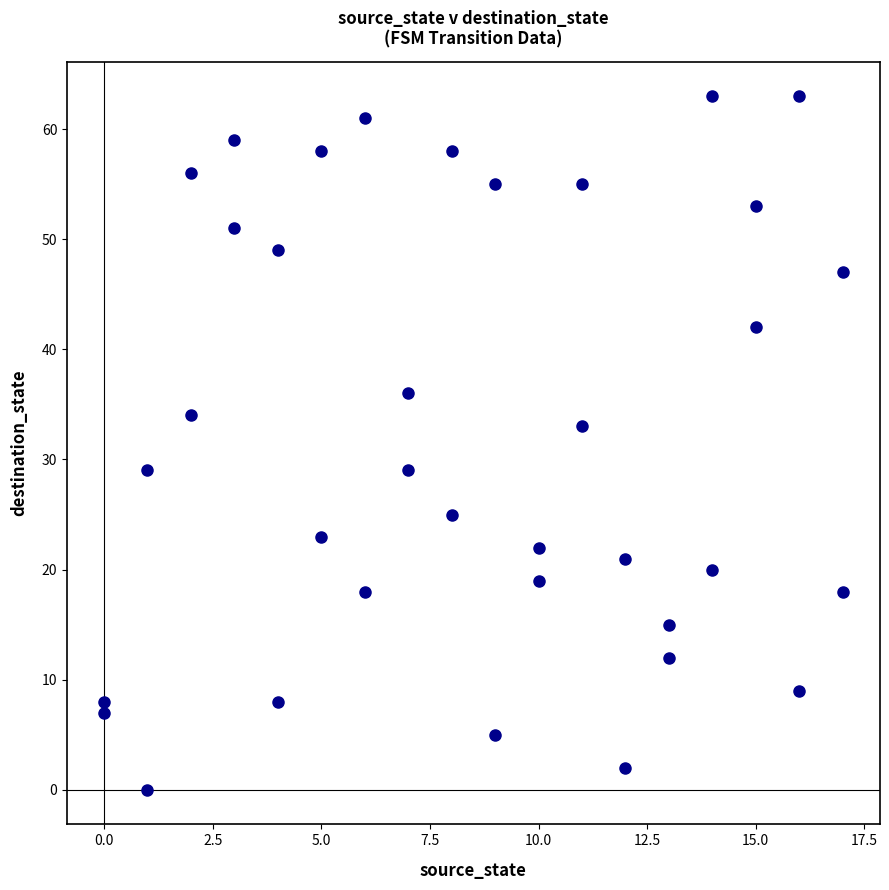

What is the range of Y values (max minus min)?

63